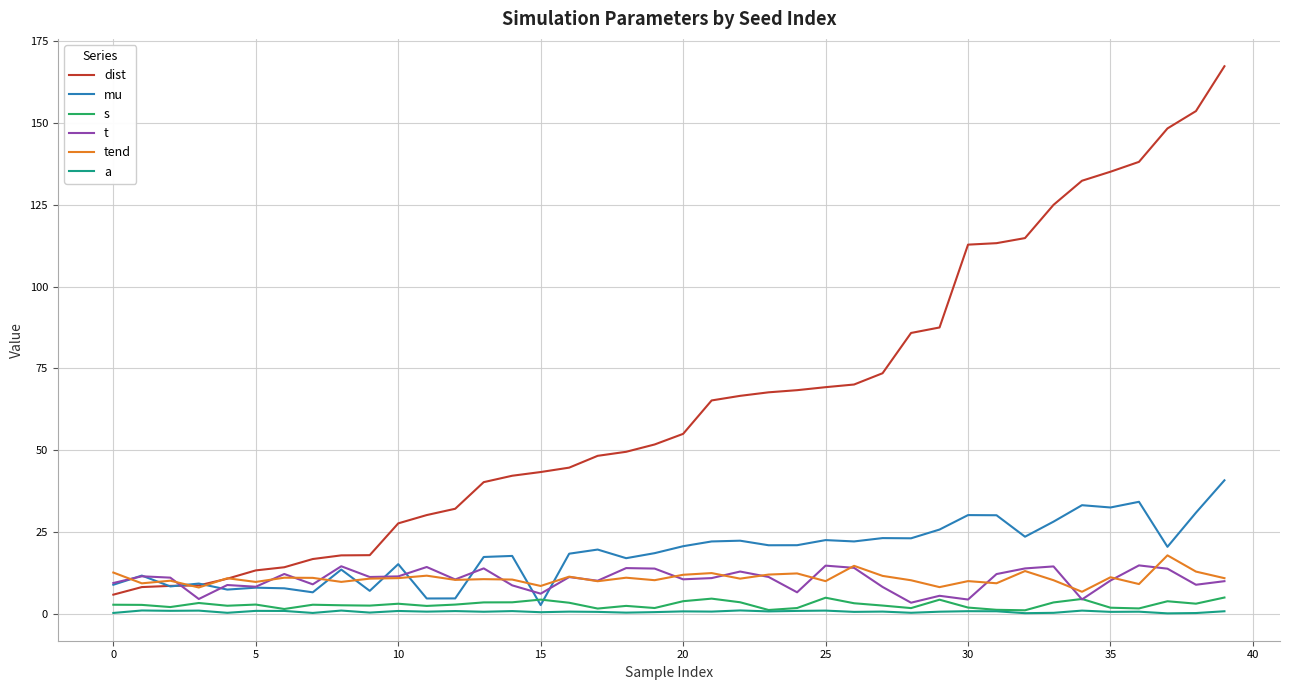

What is the maximum value for dist?

167.4